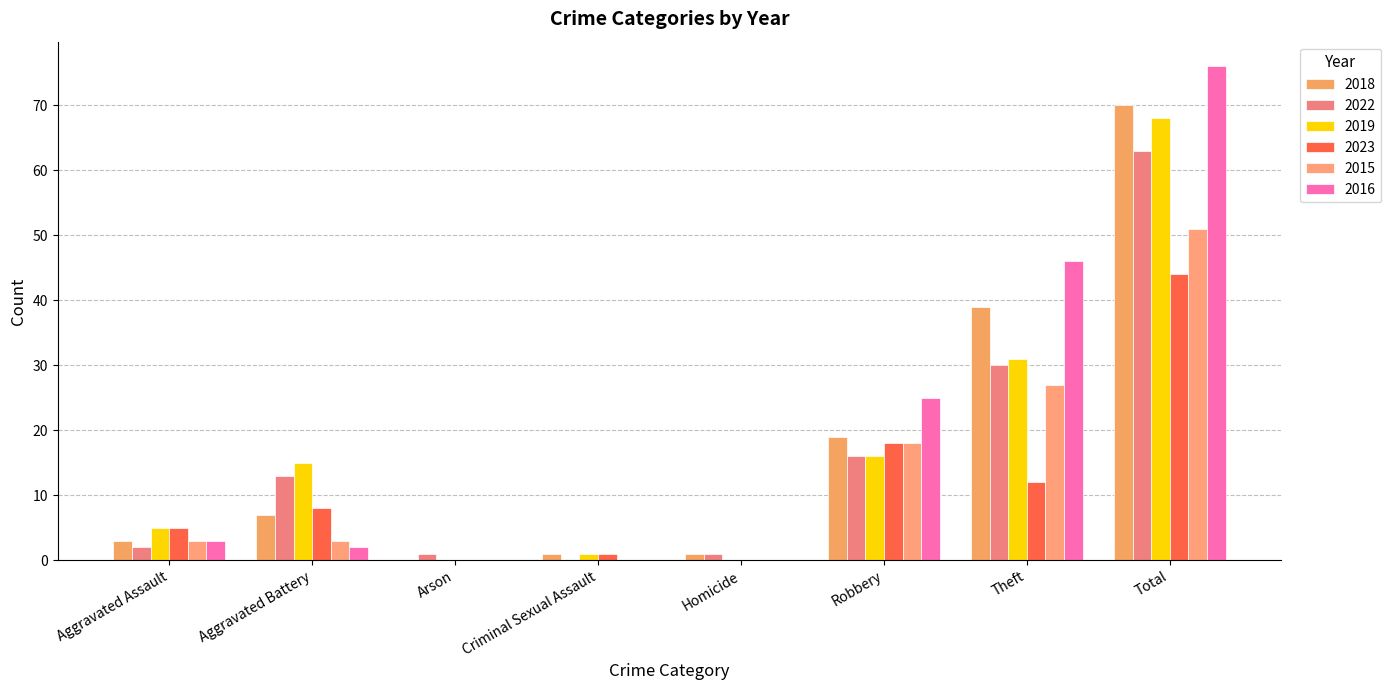

What is the label of the 7th bar from the left?

Theft